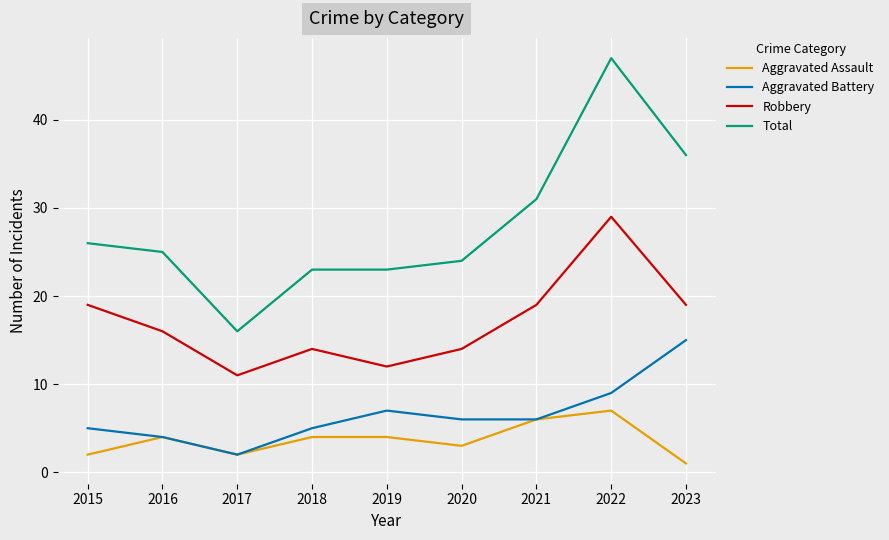

True or false: Aggravated Assault and Robbery intersect in this chart.

False